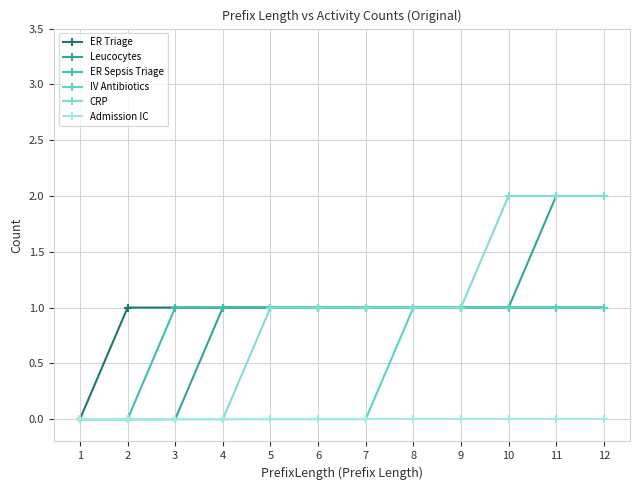

Which series has the widest spread of values?

Leucocytes